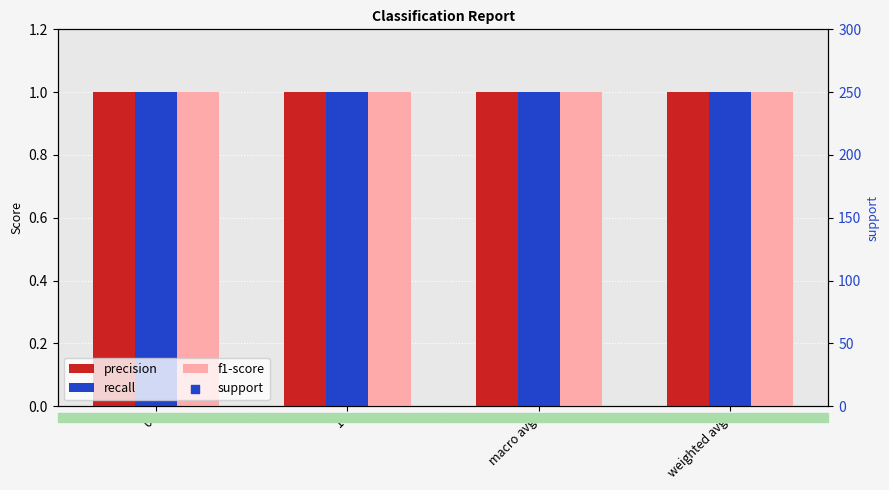

What are all the series names shown in the legend?

precision, recall, f1-score, support